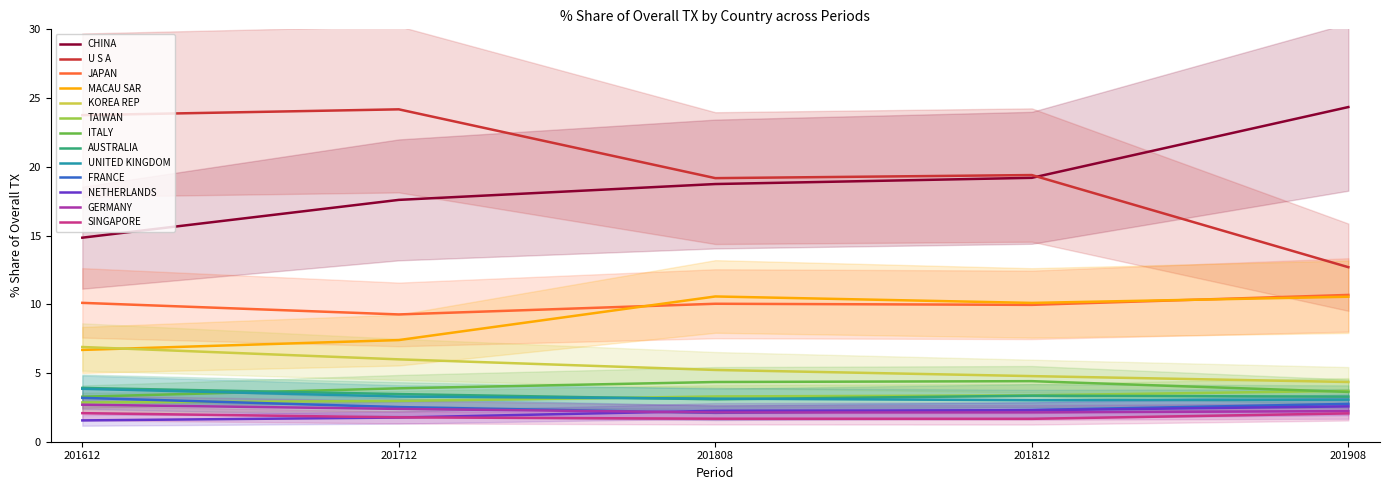

Which series has the largest range (max minus min)?

201712_% Share